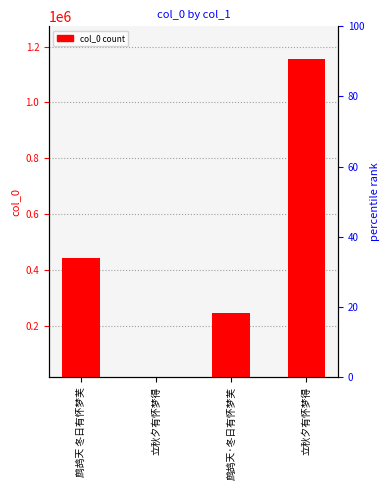

Rank the categories by value from highest to lowest.

立秋夕有怀梦得, 鹧鸪天 冬日有怀梦芙, 鹧鸪天·冬日有怀梦芙, 立秋夕有怀梦得